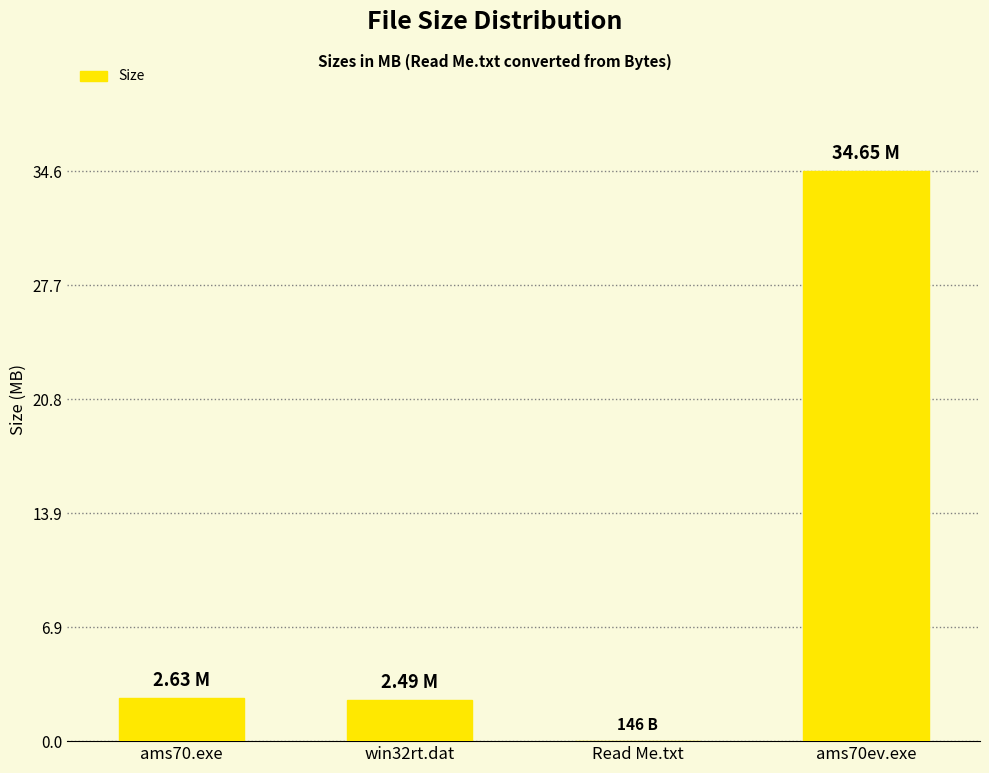

What is the change in value from ams70.exe to Read Me.txt?

-2.6